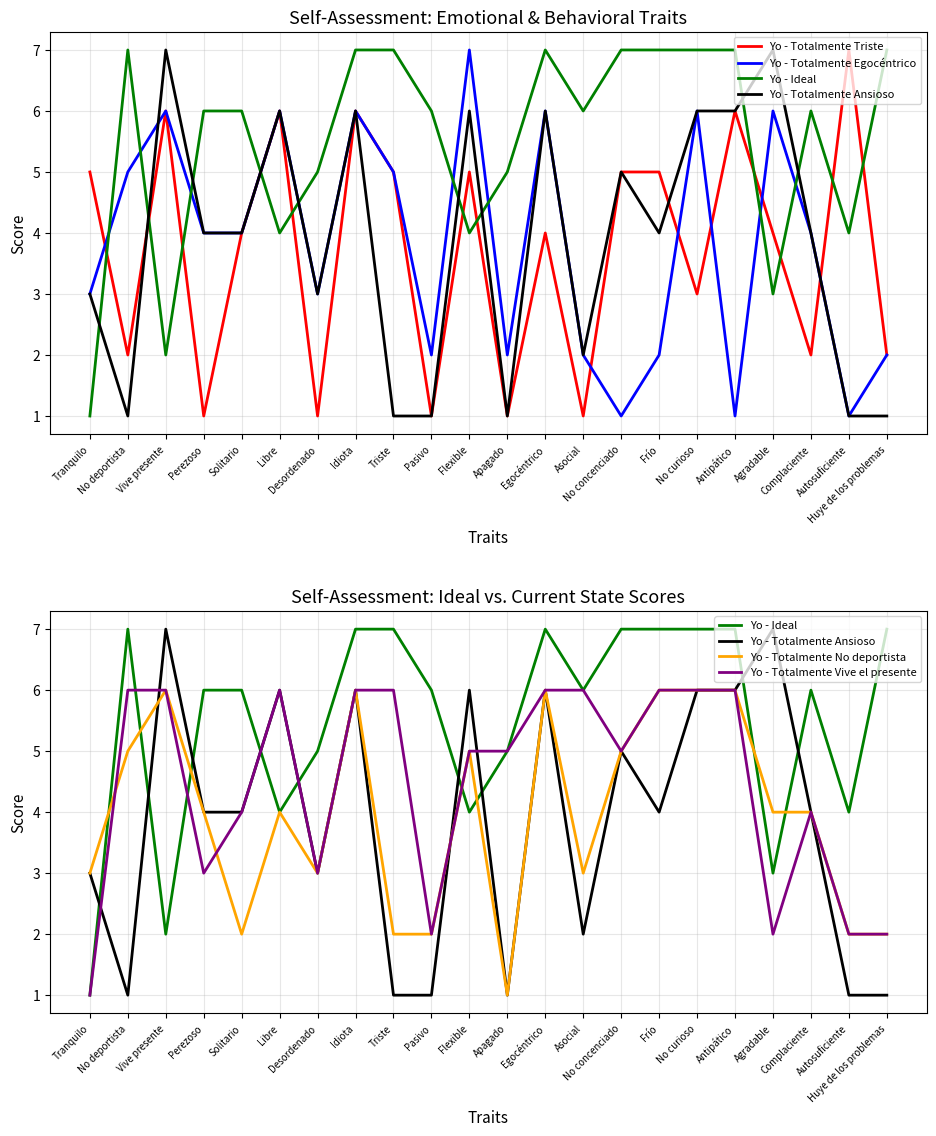

Between which two adjacent categories do Yo - Ideal and Yo - Totalmente Triste first intersect?

Tranquilo and No deportista